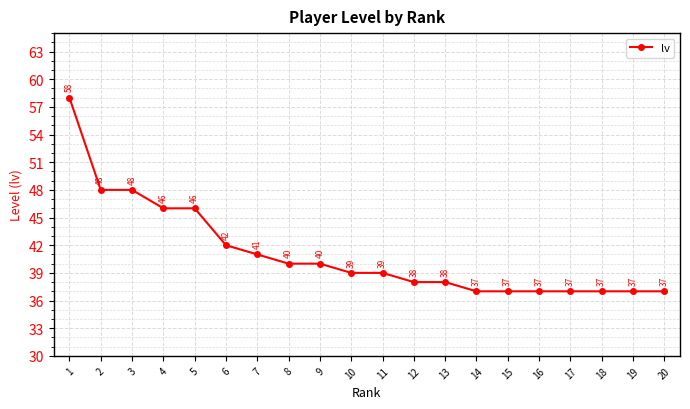

The chart shows a value of 11 at 19. True or false?

False